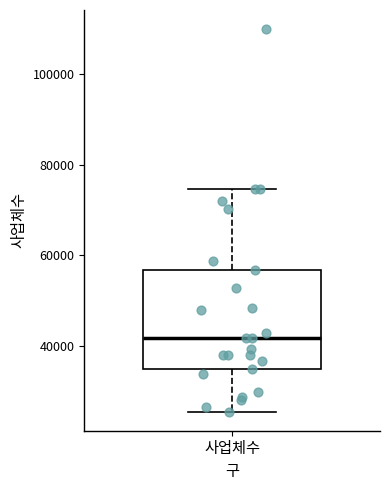

Read this box plot against the y-axis: the position of the median line, the range covered by the box, and the ends of both whiskers. The values are not printed on the chart, so give them approximately, as read against the axis.

median 42000, box 34000 to 56000, whiskers 26000 to 74000